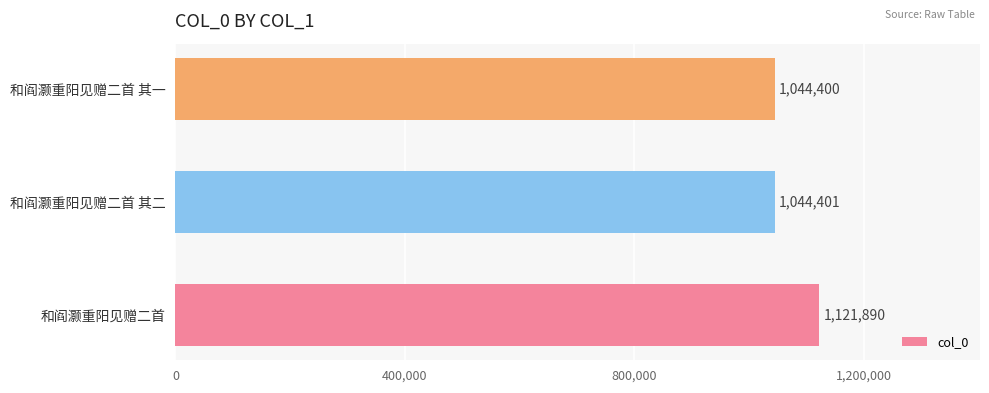

Read the value at 和阎灏重阳见赠二首 其一.

1044400